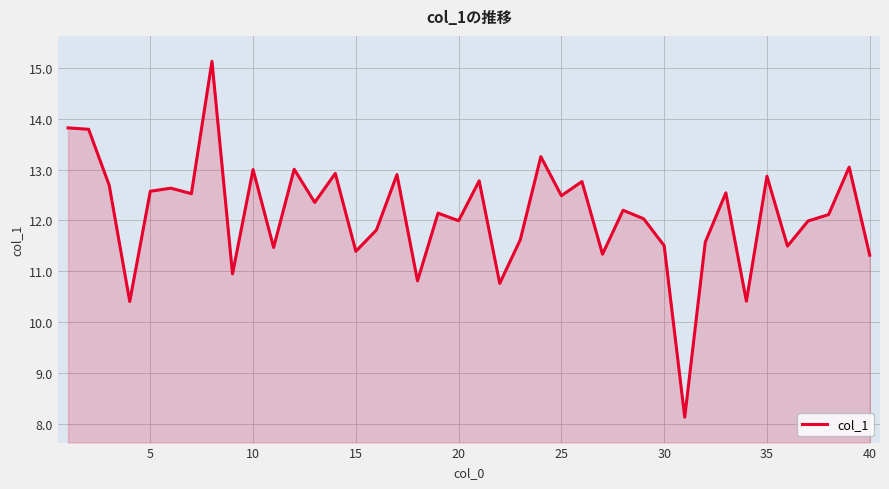

What is the difference between the maximum and minimum values?

7.0